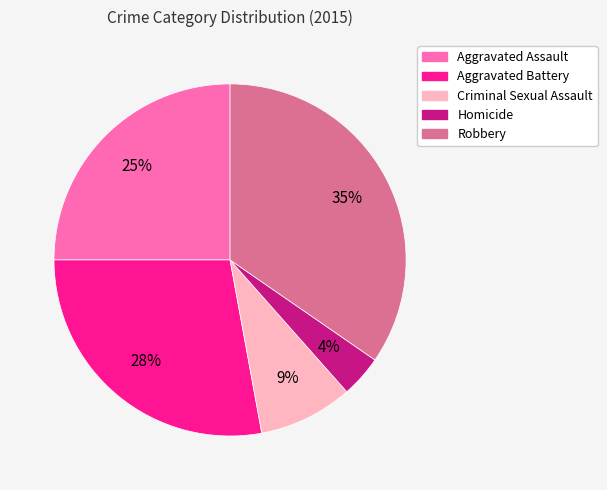

Count the number of slices in the pie.

5